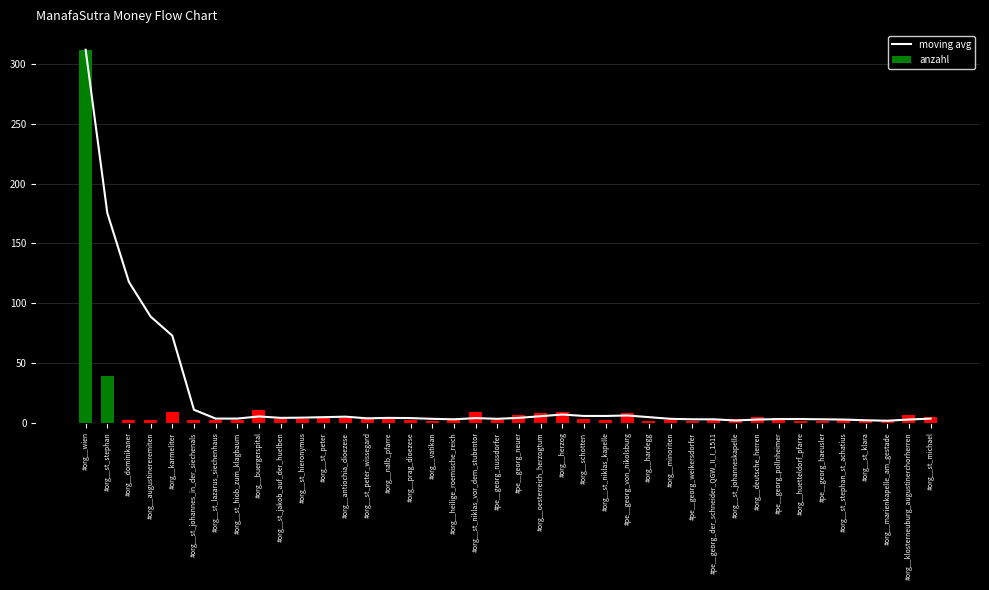

Which series has the widest spread of values?

anzahl